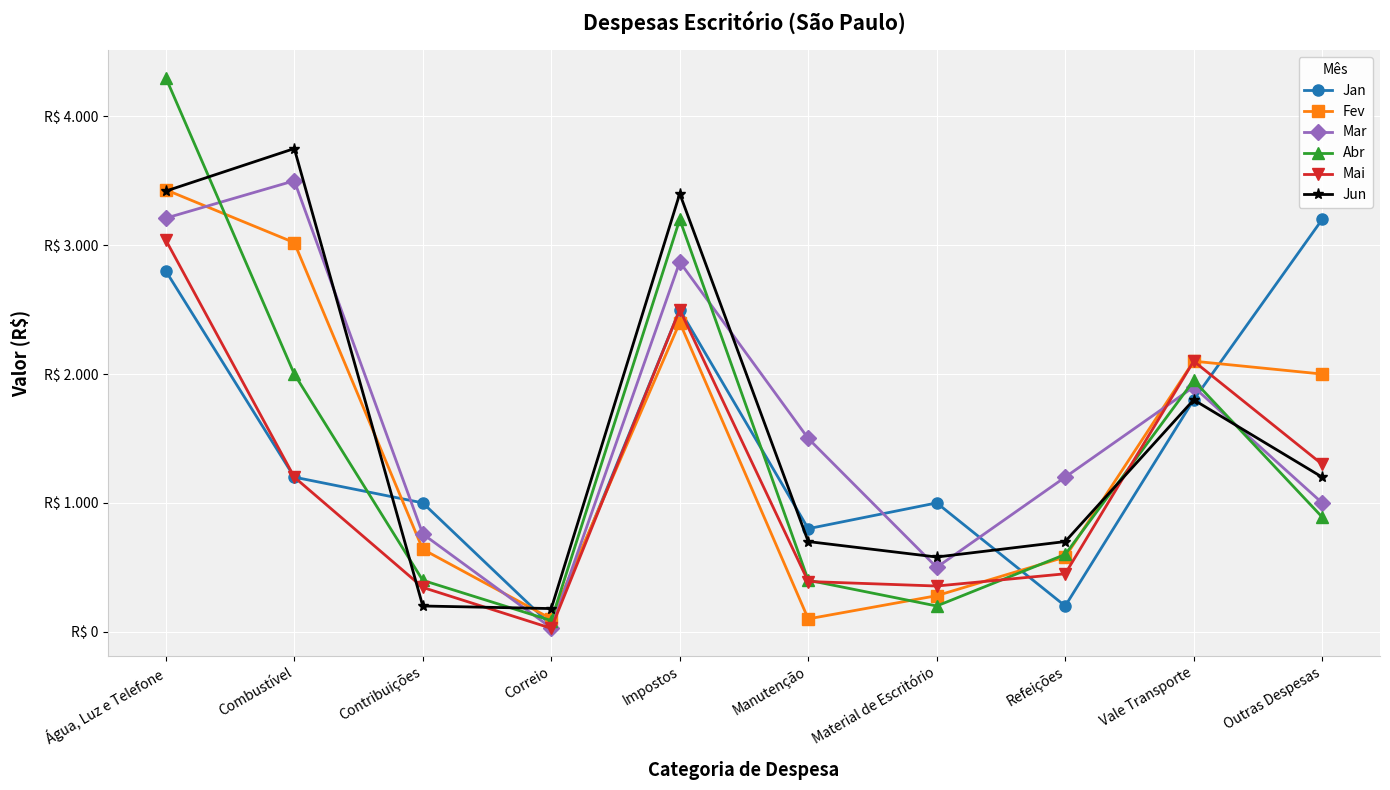

At which label is Mar closest to 1765?

Vale Transporte